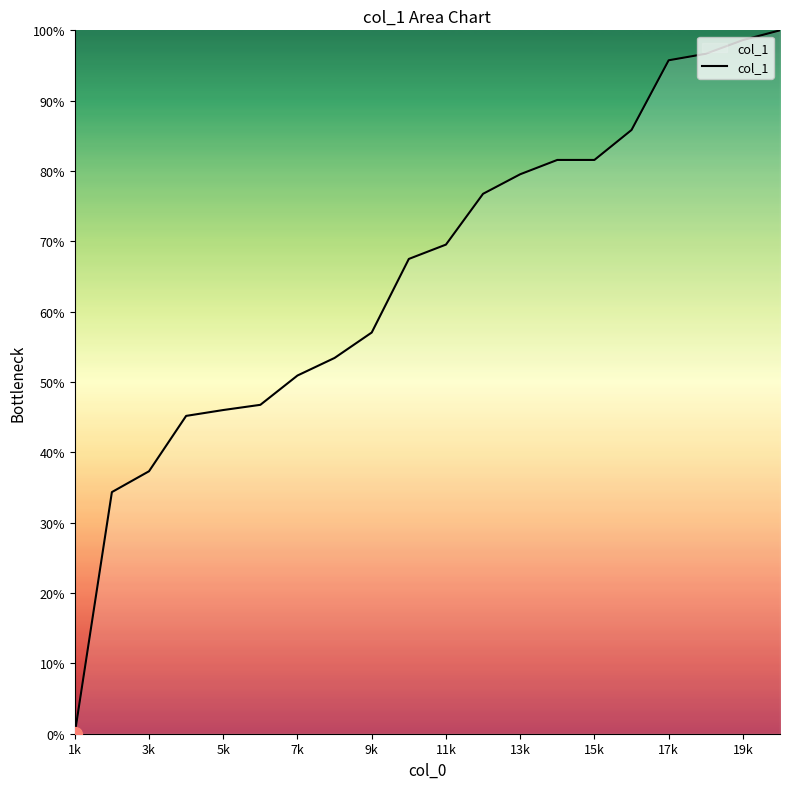

What is the maximum value shown in the chart?

100.0